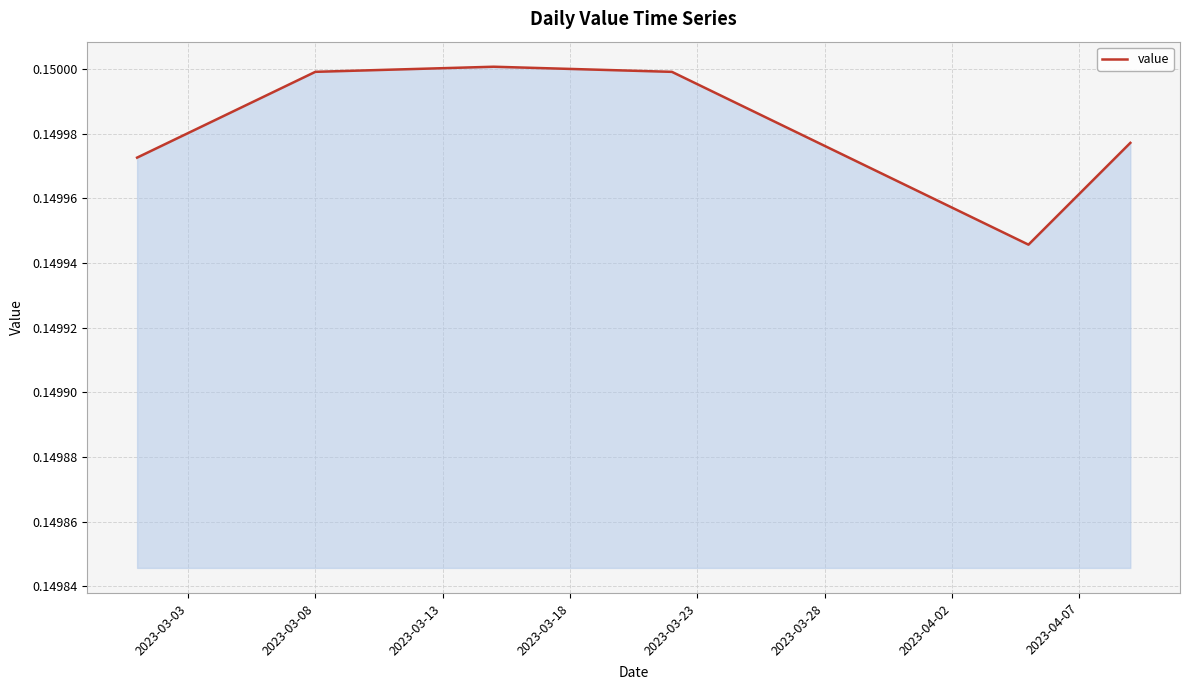

Count the number of data series in this chart.

1